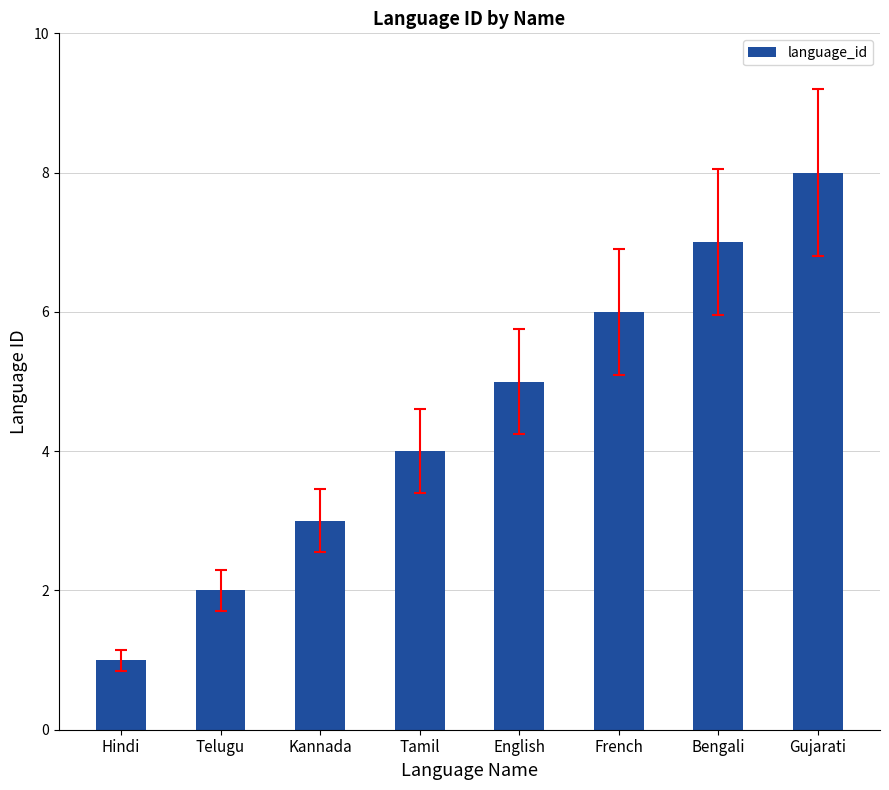

What value does the data have at English?

5